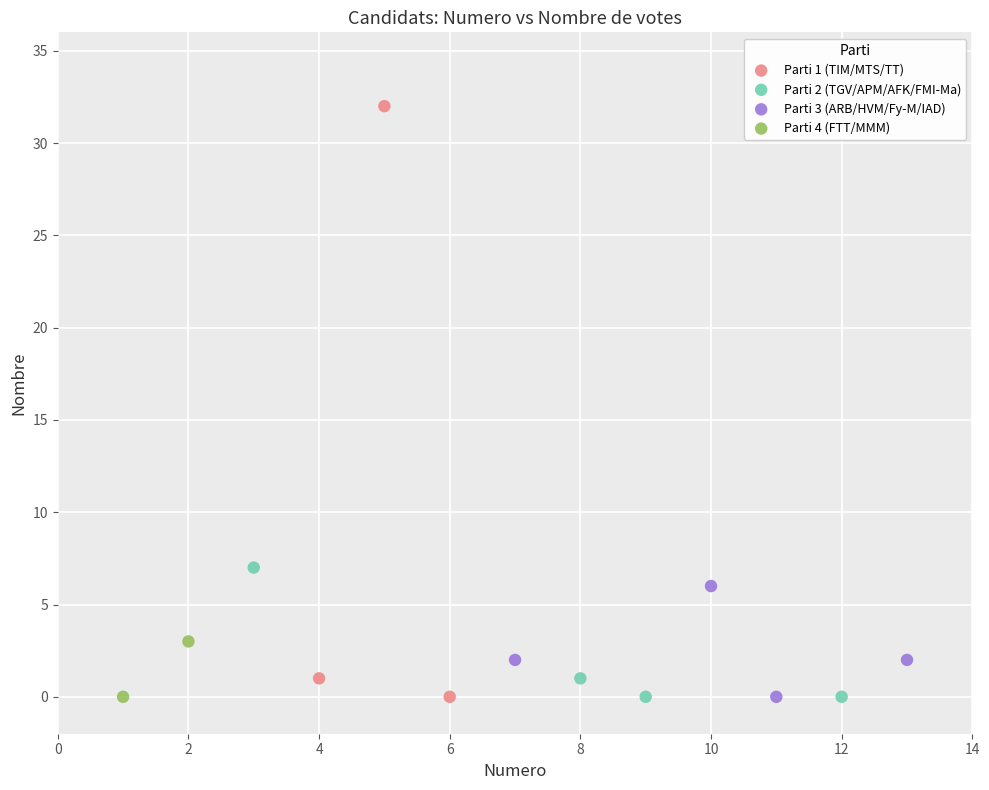

What are all the series names shown in the legend?

Parti 1 (TIM/MTS/TT), Parti 2 (TGV/APM/AFK/FMI-Ma), Parti 3 (ARB/HVM/Fy-M/IAD), Parti 4 (FTT/MMM)